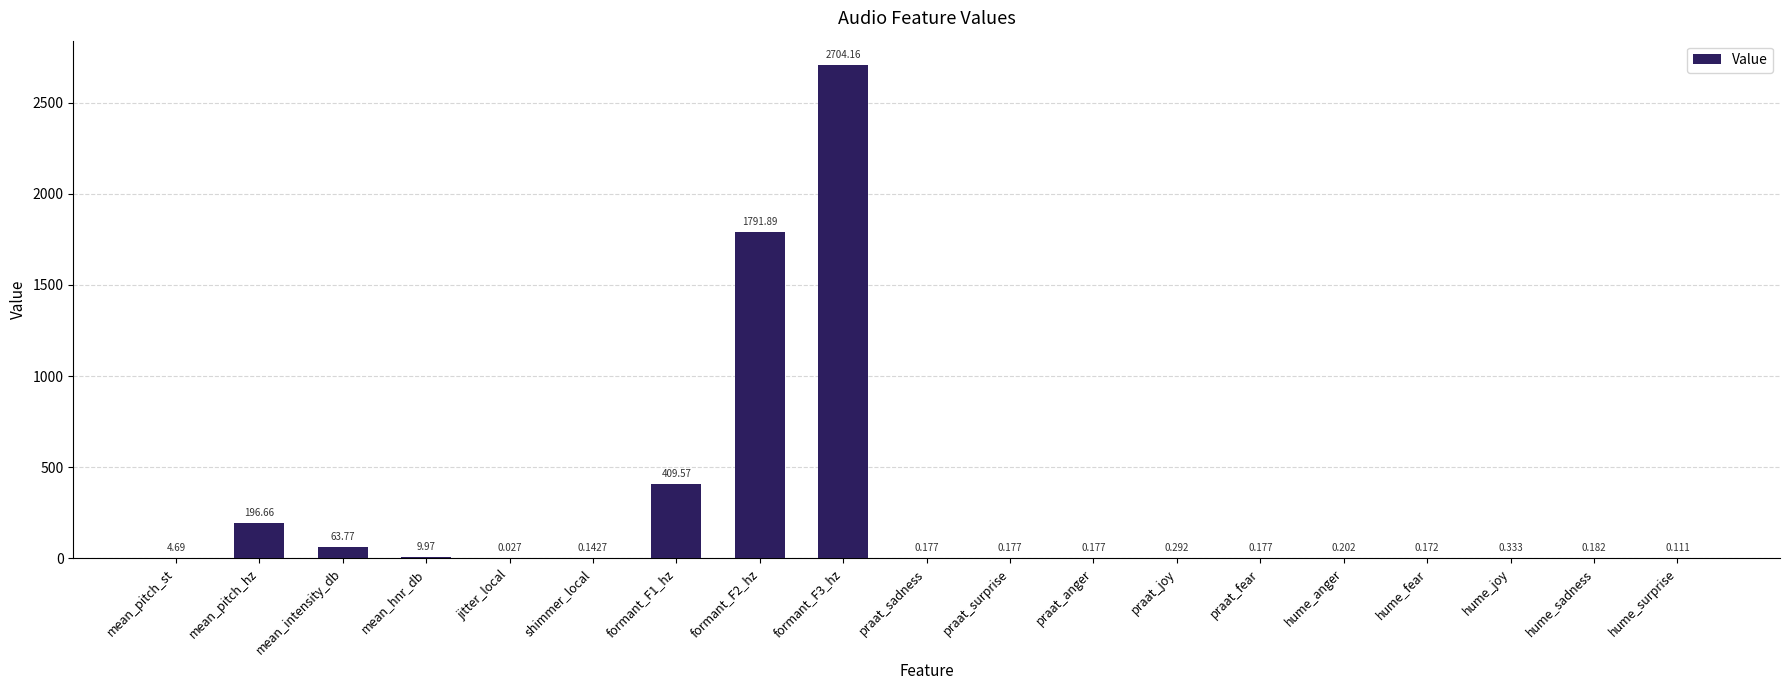

At which category does the chart reach its peak across all series?

formant_F3_hz